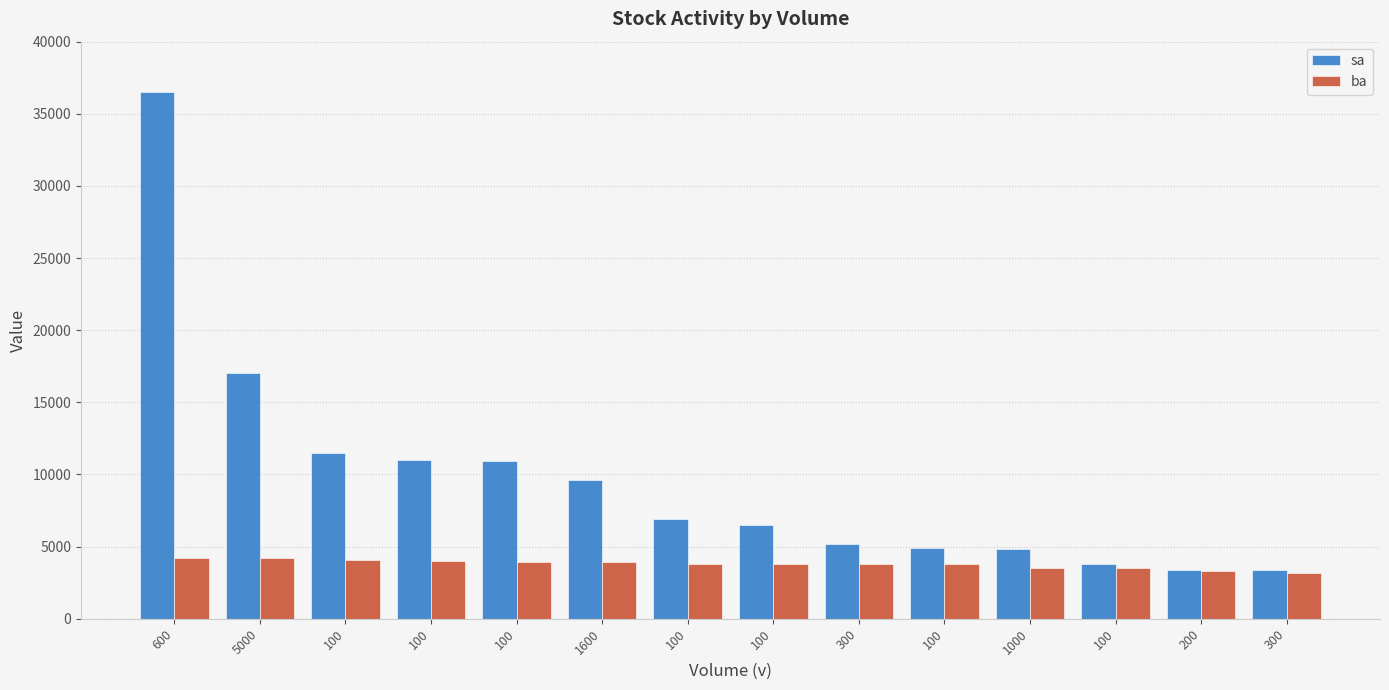

Are the bars grouped side by side (vs. stacked)?

Yes